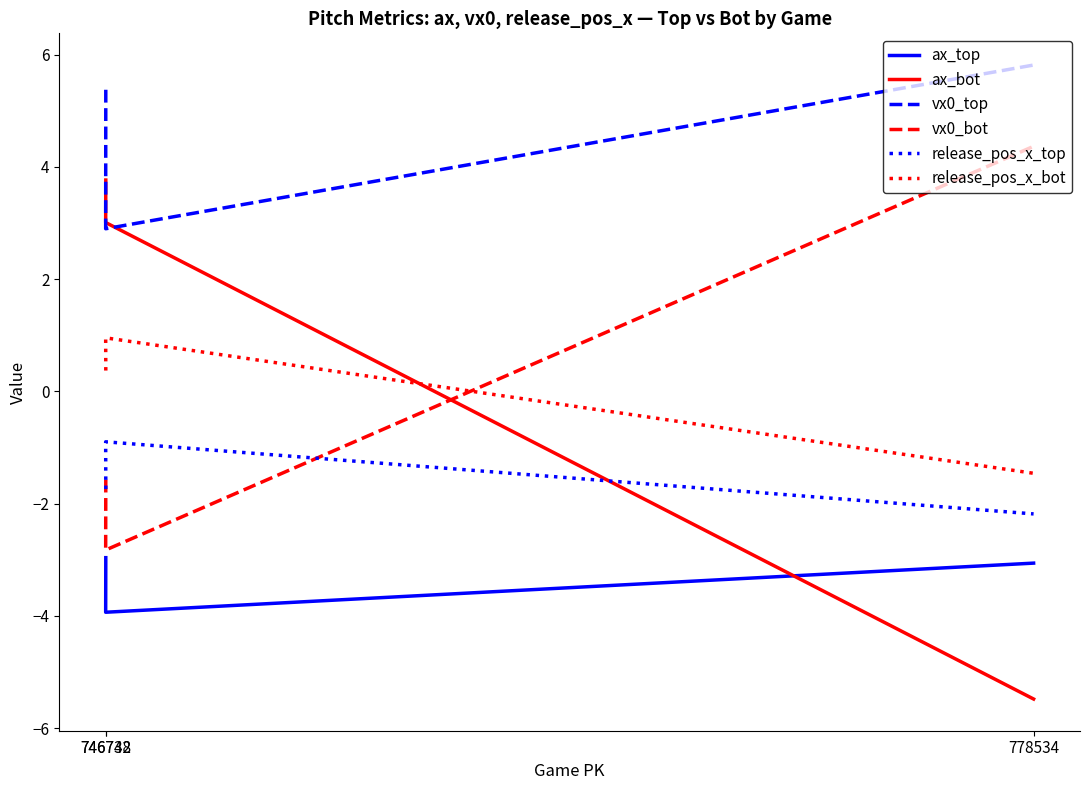

List the series in order of their peak value, lowest first.

ax_top, release_pos_x_top, release_pos_x_bot, ax_bot, vx0_bot, vx0_top